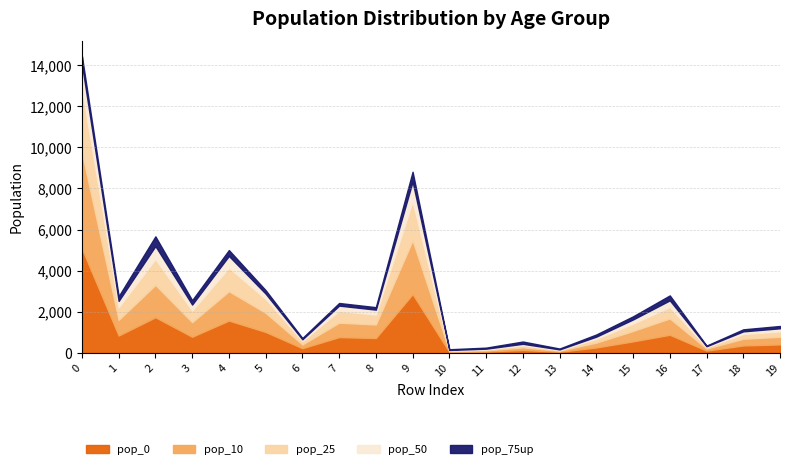

What is the sum of the pop_25 values at 11 and 13?

79.5